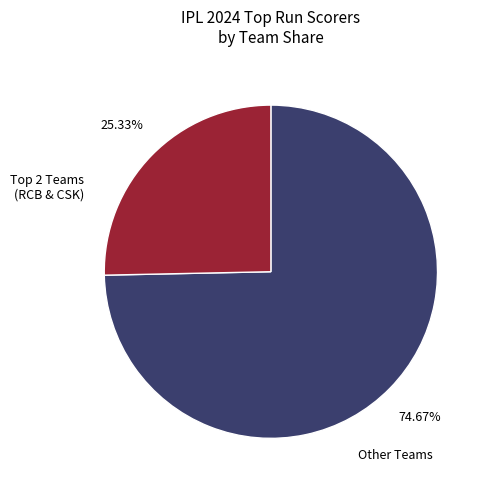

Does any single category account for the majority?

Yes